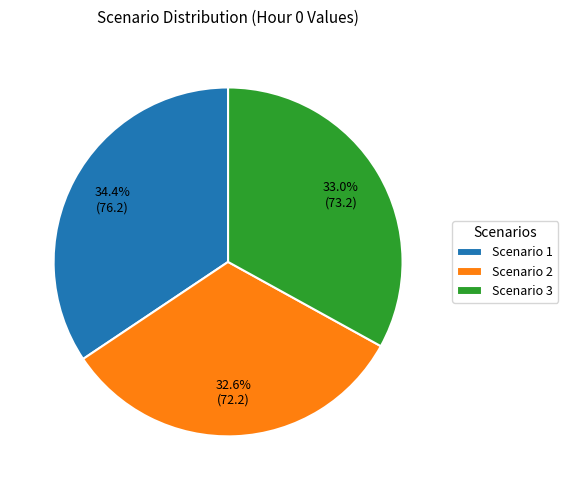

What percentage is the Scenario 3 slice, to the nearest percent?

33%